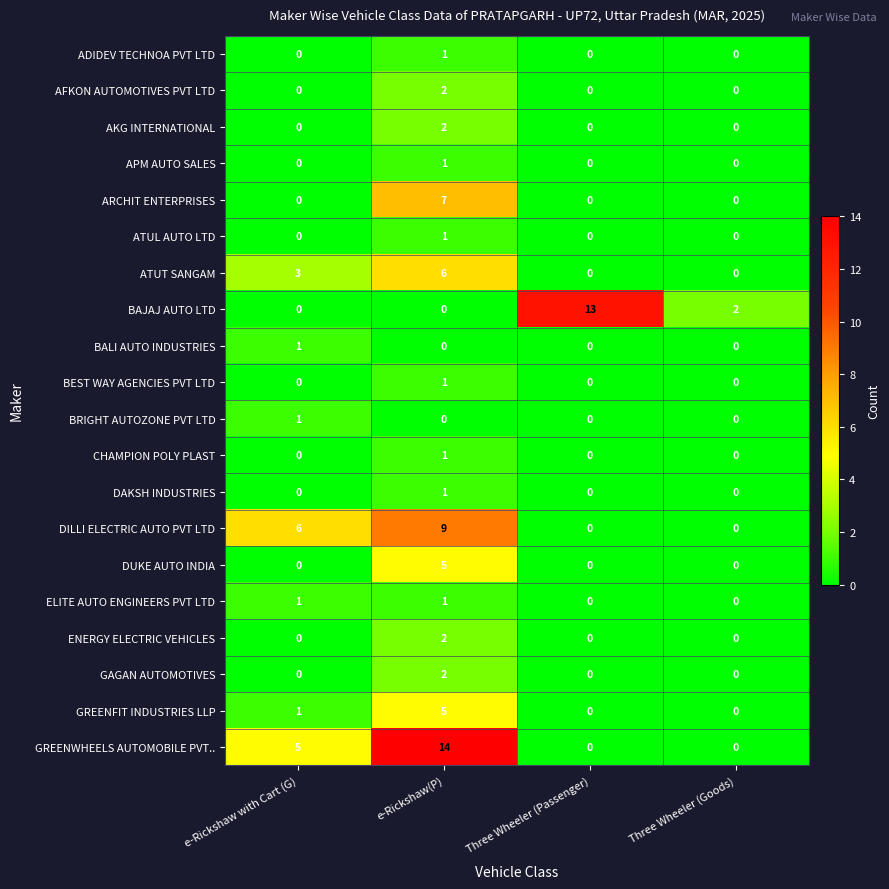

True or false: ATUL AUTO LTD has a value of 1 at e-Rickshaw(P).

True